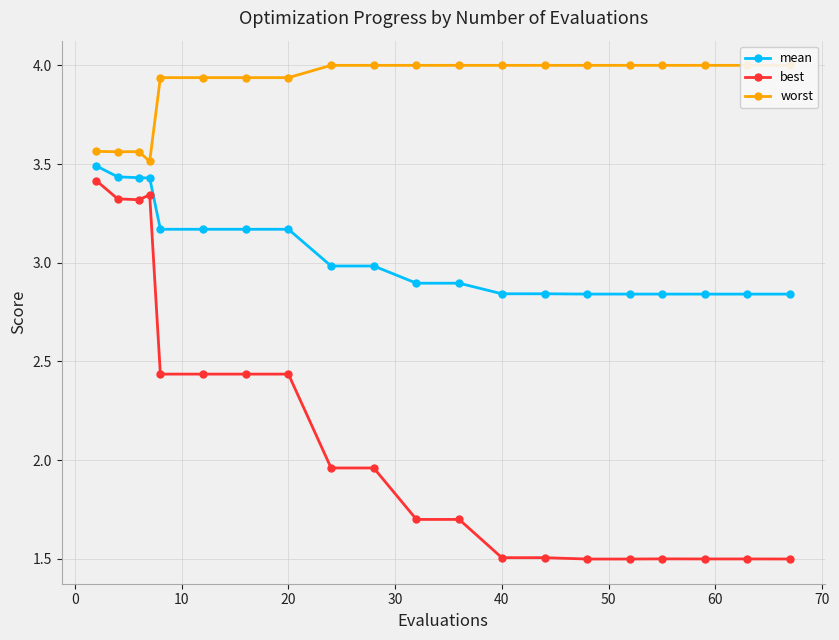

True or false: mean and best cross at least once.

False